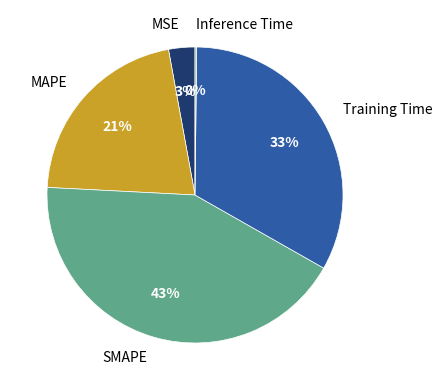

To the nearest percent, what is the difference between the Training Time and SMAPE slice percentages?

10%